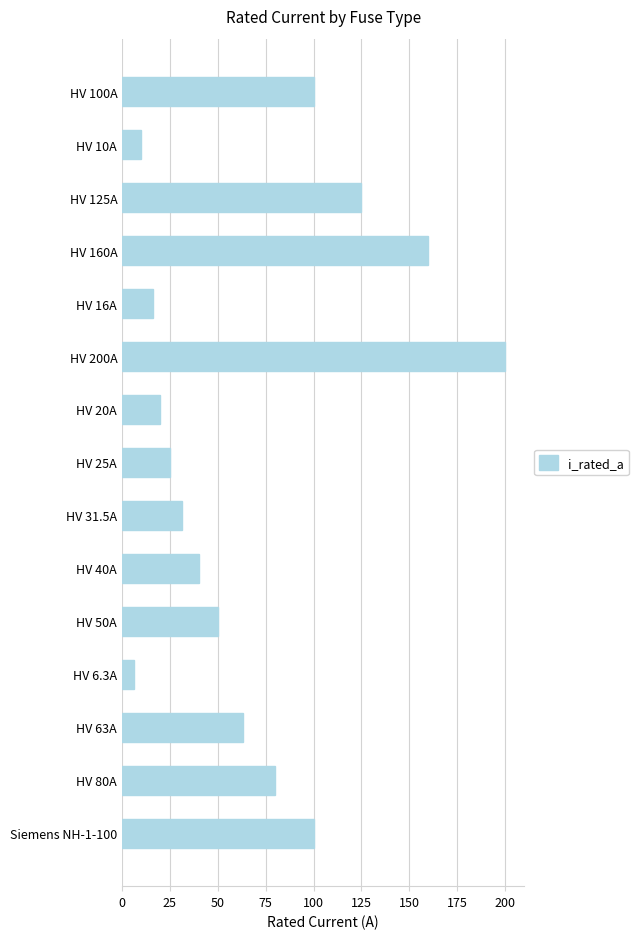

What is the label of the 14th bar from the bottom?

HV 10A